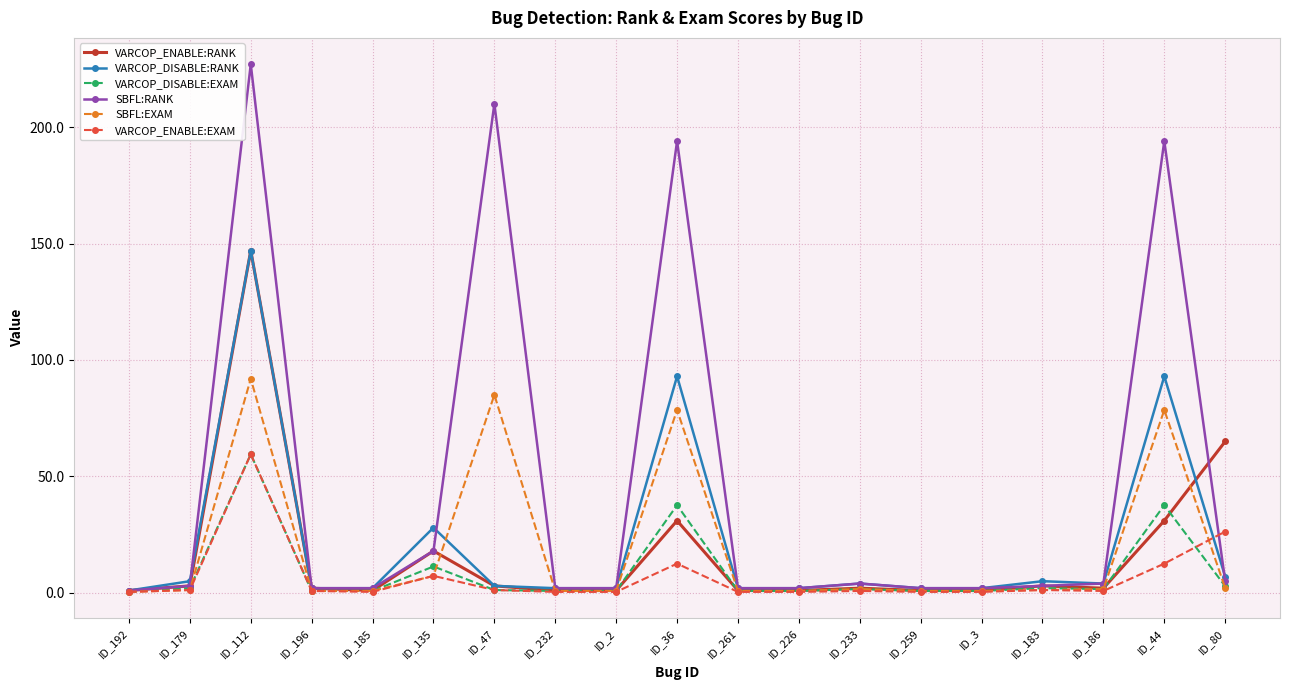

Is this an area chart (filled region under the line)?

No